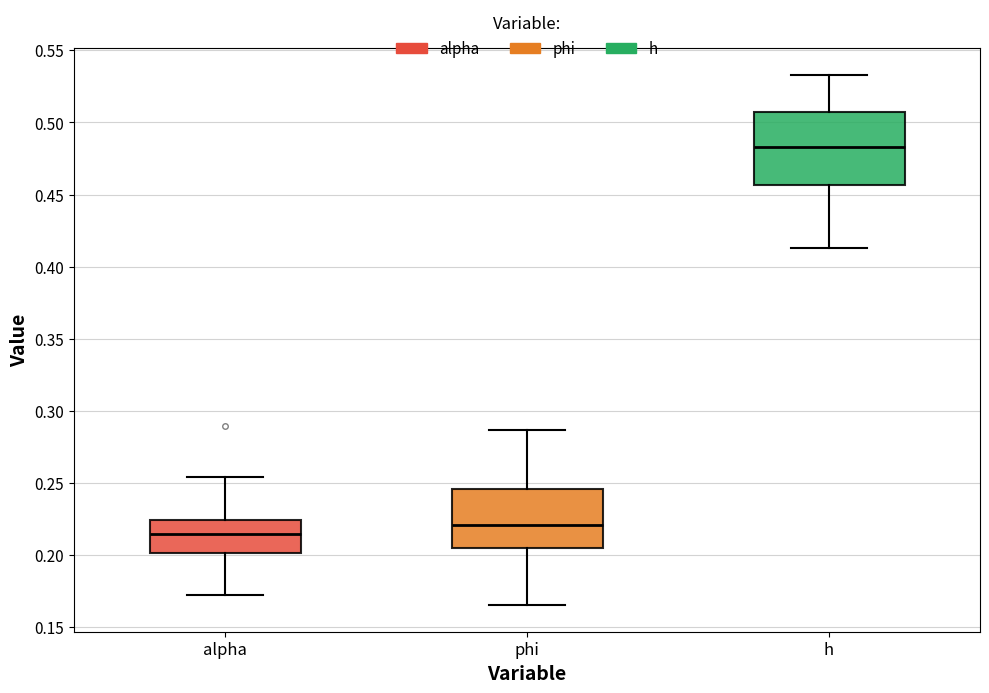

Reading left to right, transcribe this box plot: for each box, give where its median line is, the range the box spans, and where its two whiskers end, as read against the y-axis. The values are not printed on the chart, so give them approximately, as read against the axis.

alpha: median 0.215, box 0.200 to 0.225, whiskers 0.170 to 0.255
phi: median 0.220, box 0.205 to 0.245, whiskers 0.165 to 0.285
h: median 0.485, box 0.455 to 0.505, whiskers 0.415 to 0.535